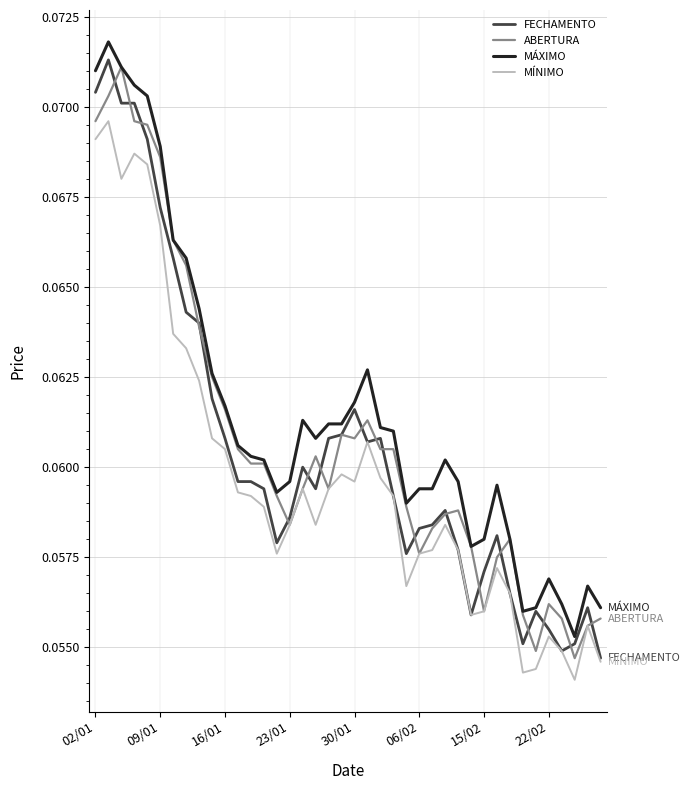

True or false: MÁXIMO has more than 1 interior local peaks.

True